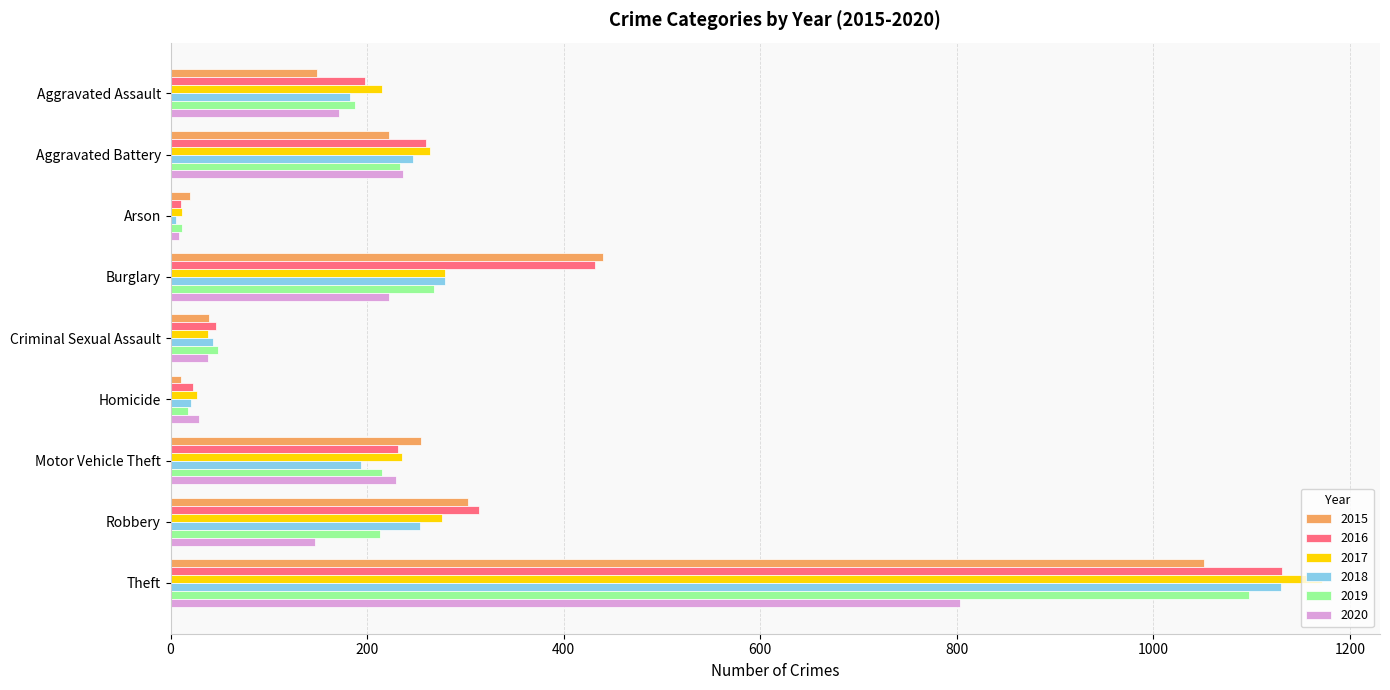

What is the maximum value shown in the chart?

1172